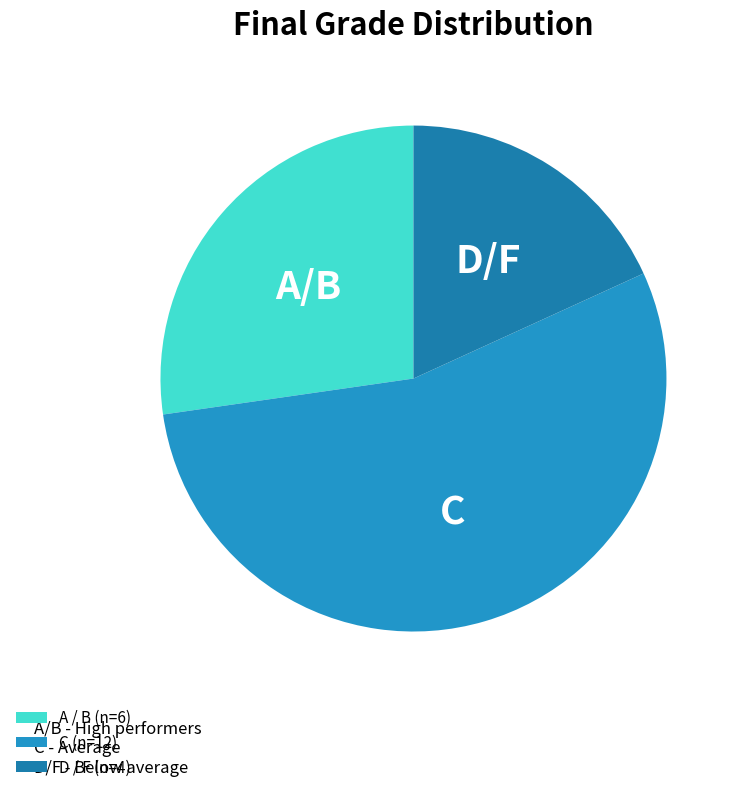

Is there a majority slice in this chart?

Yes